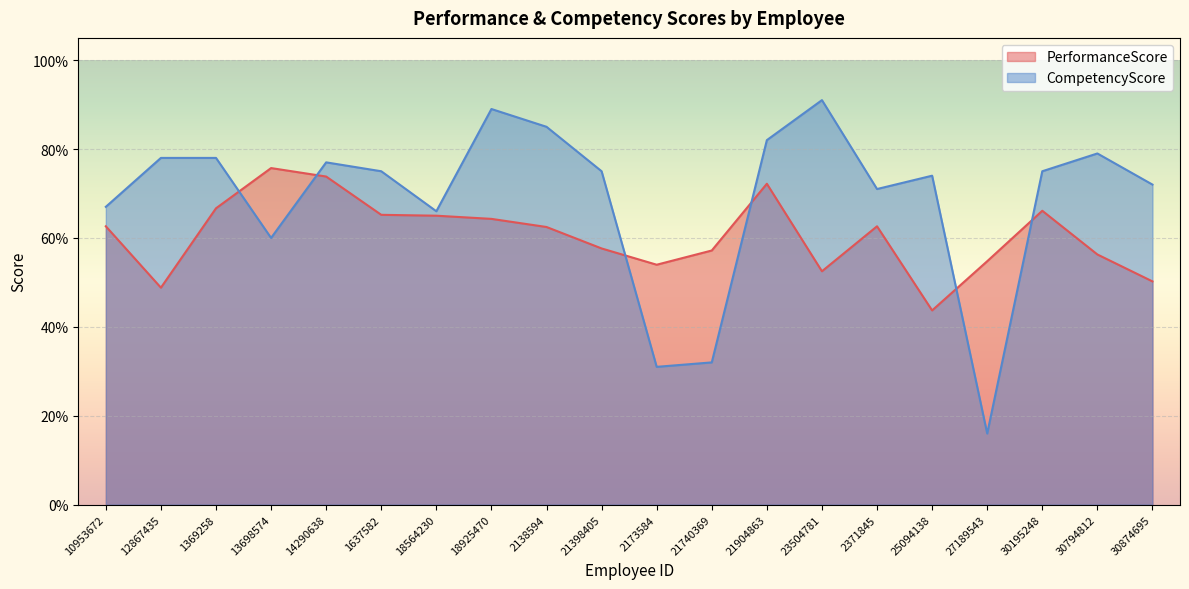

What is the label of the 4th point from the left?

13698574